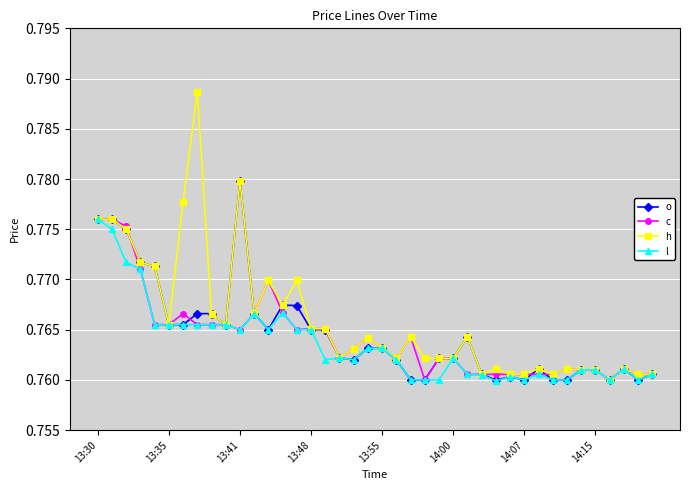

Which series has the largest range (max minus min)?

h